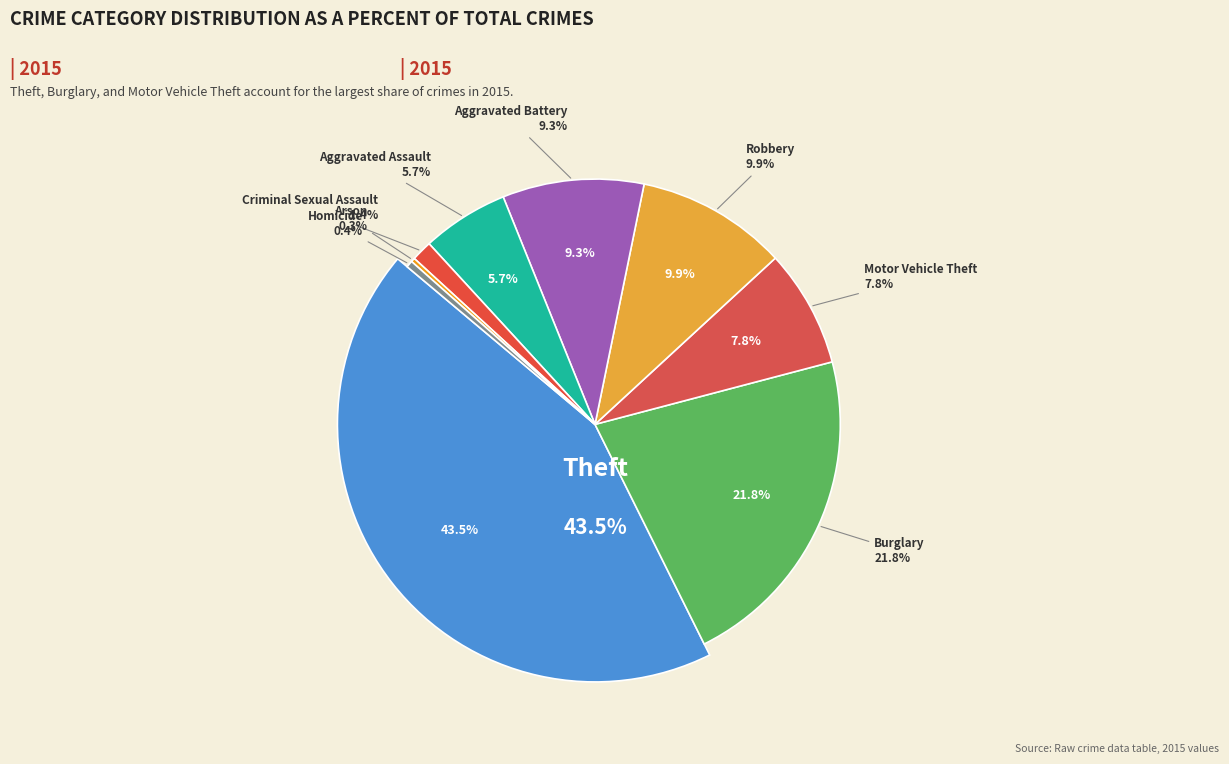

Is it true that Motor Vehicle Theft is 8% of the pie?

True